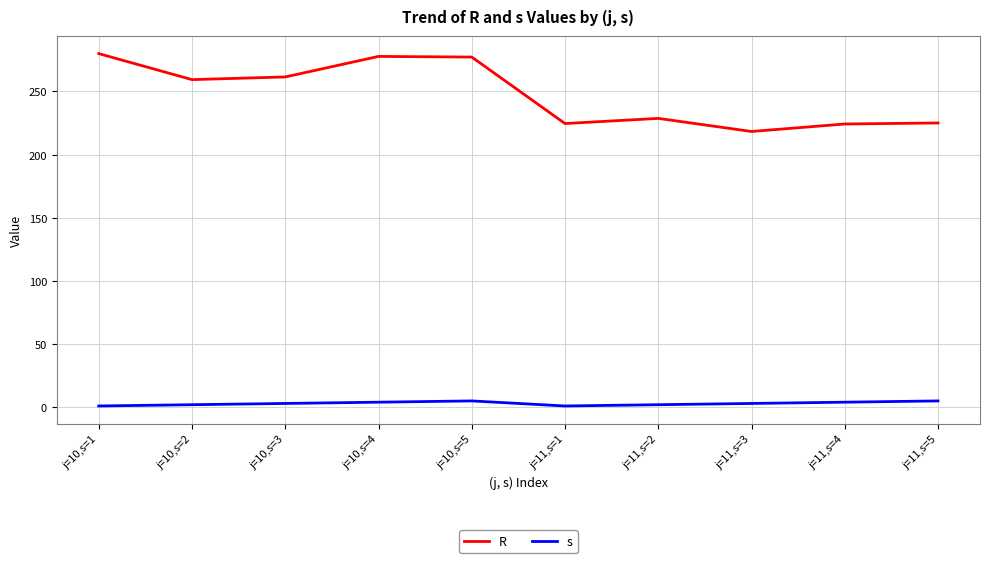

Which series has the largest range (max minus min)?

R